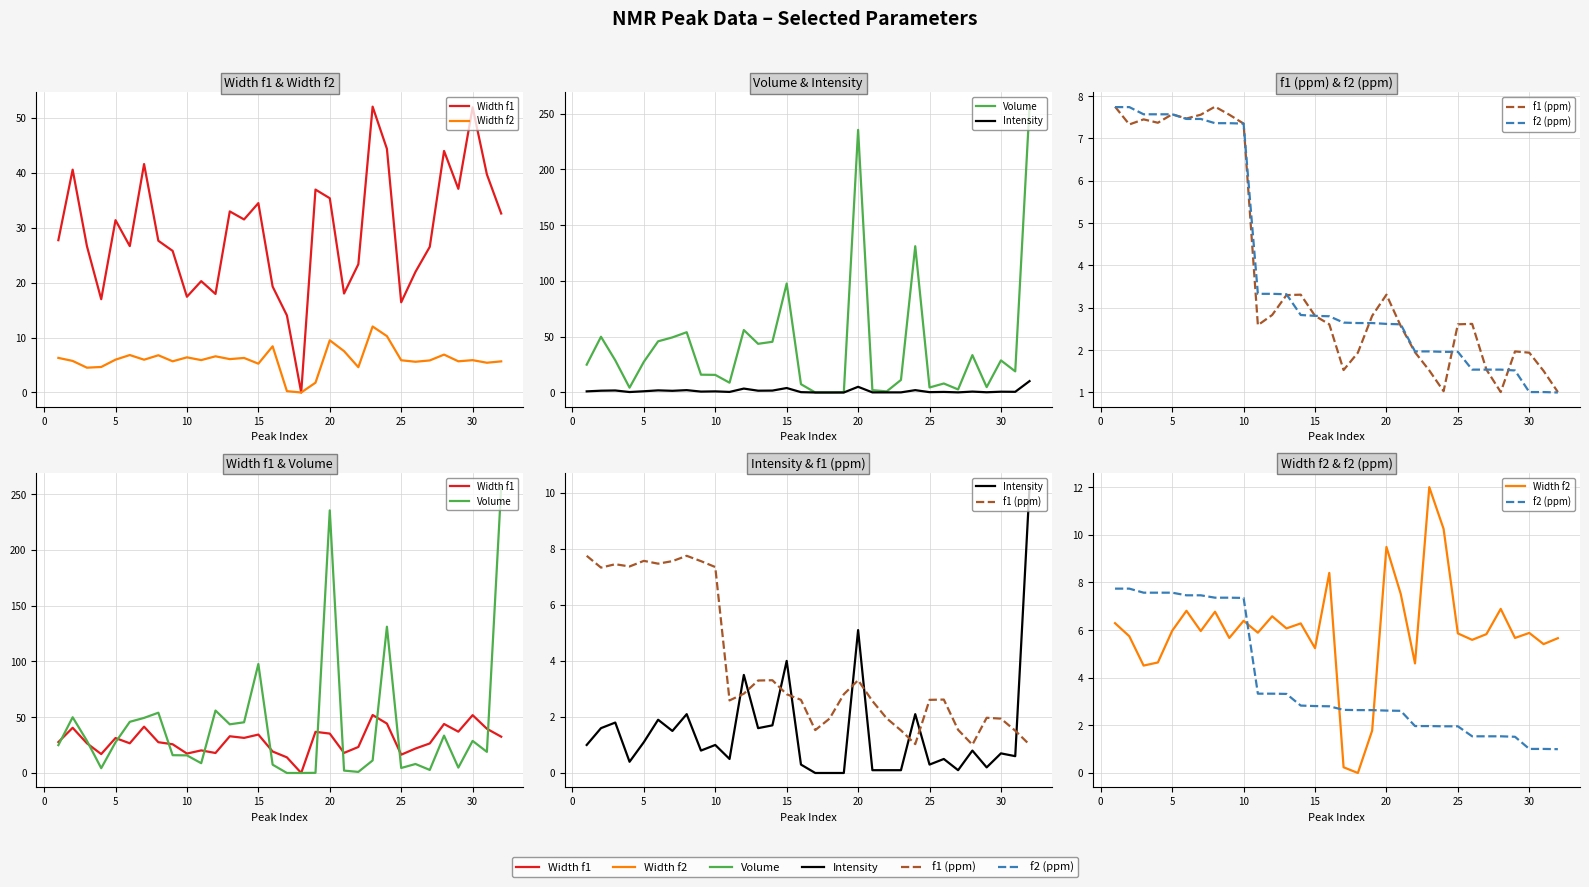

What is the highest value of the f1 (ppm) series?

7.8